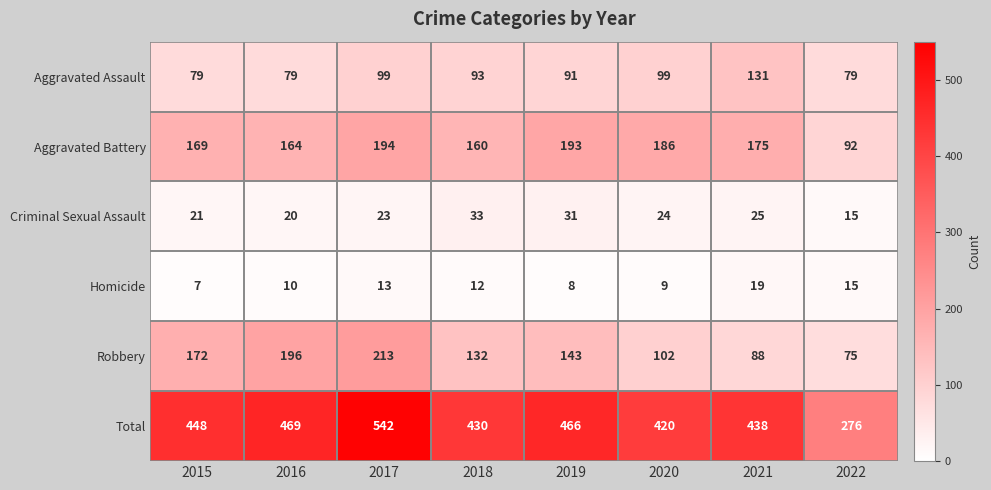

Which series has the largest total across all categories?

Total